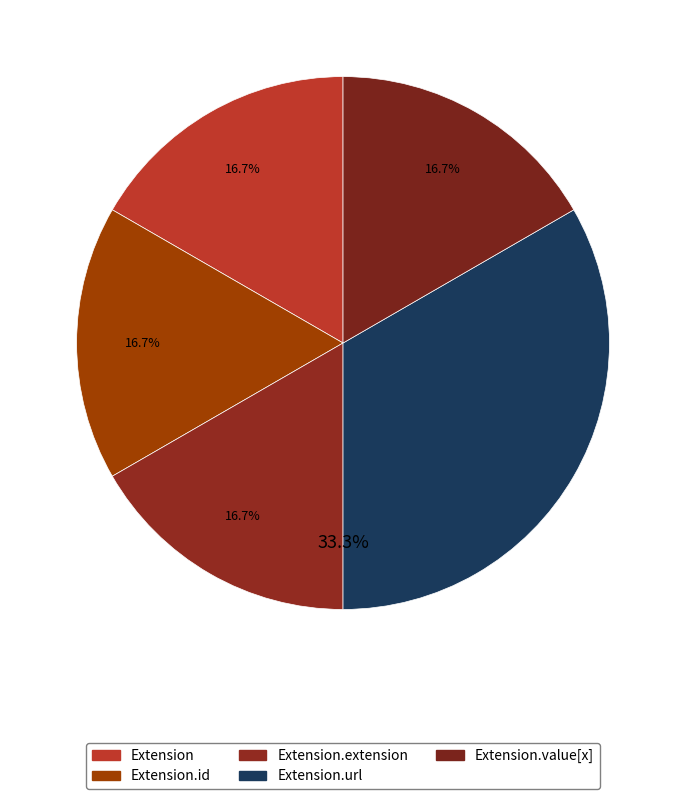

Which category has the biggest portion of the pie?

Extension.url